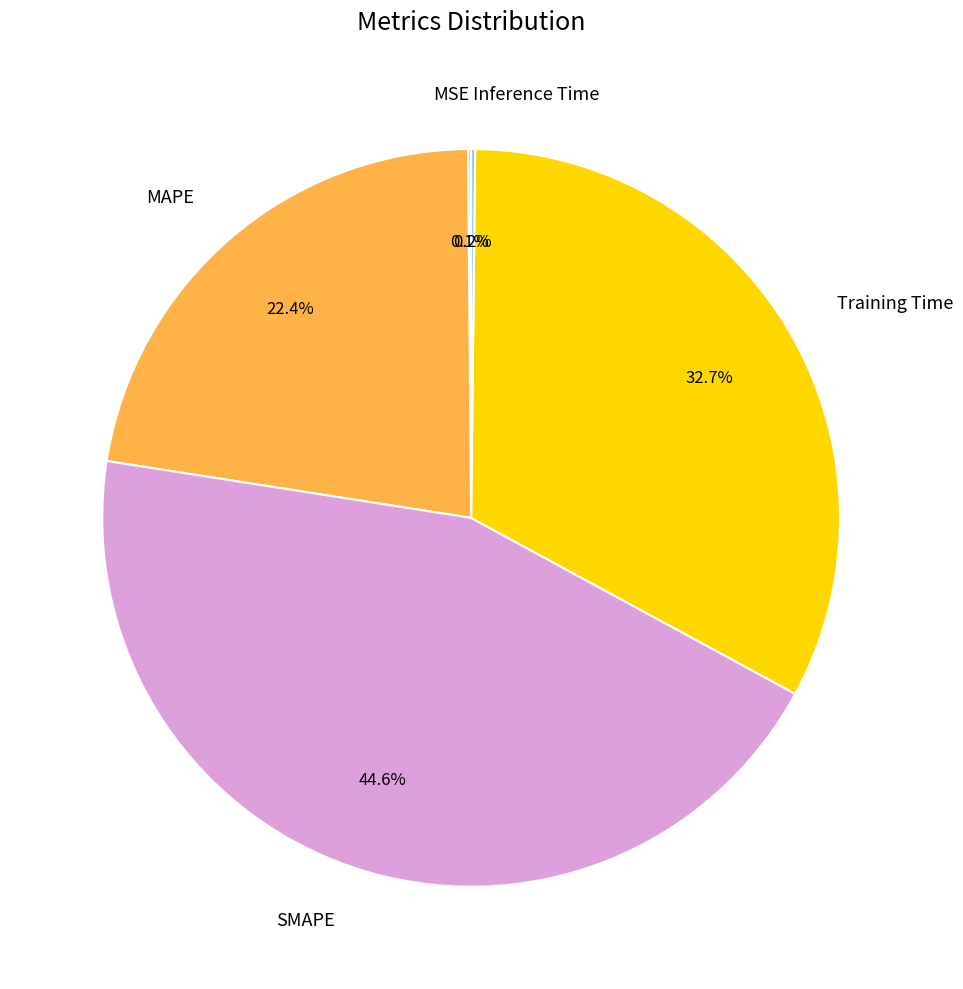

Is there any slice that represents more than half of the pie?

No